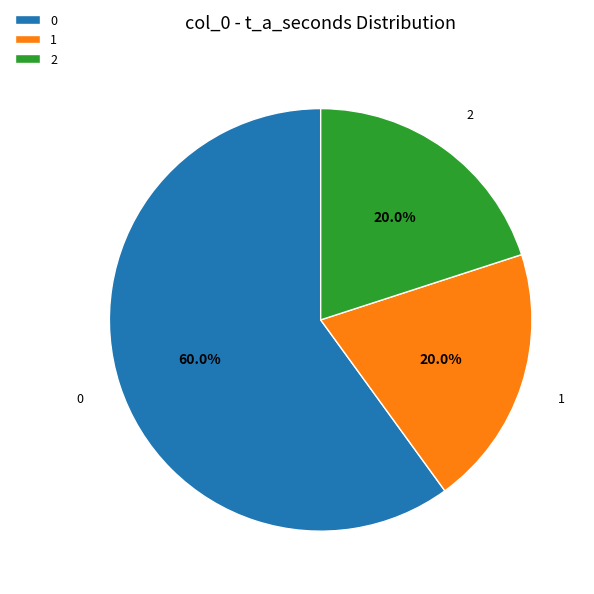

What percentage do 0 and 1 together represent?

80.0%